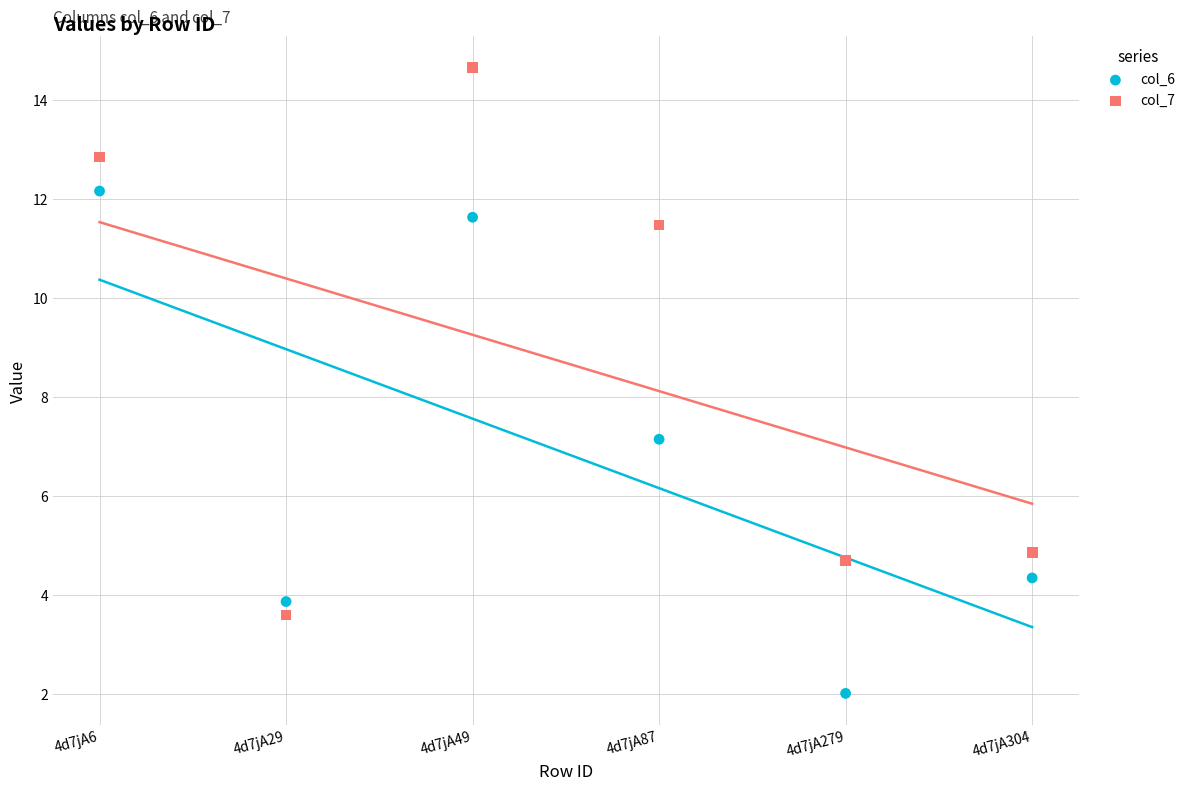

What are all the series names shown in the legend?

col_6, col_7